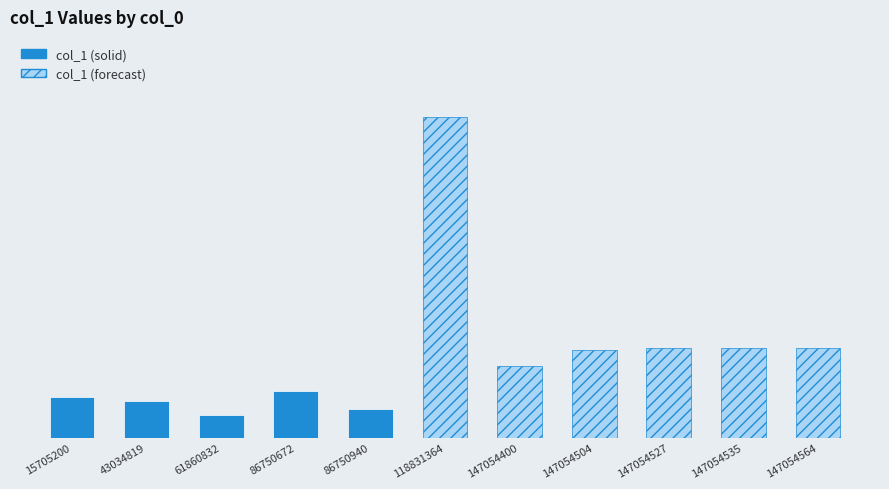

What is the difference between the second highest and second lowest values?

30